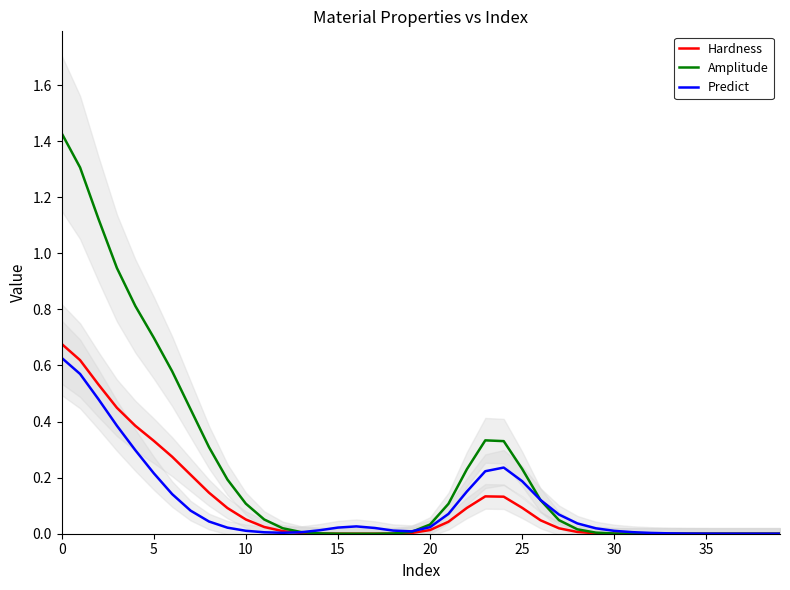

True or false: Hardness has a value of 0.0 at 25.

False